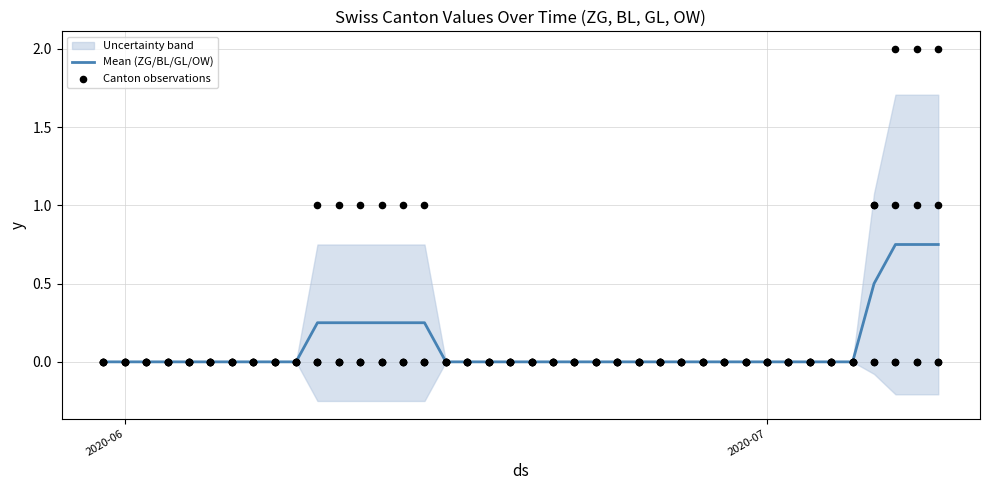

Which series has the largest total across all categories?

ZG